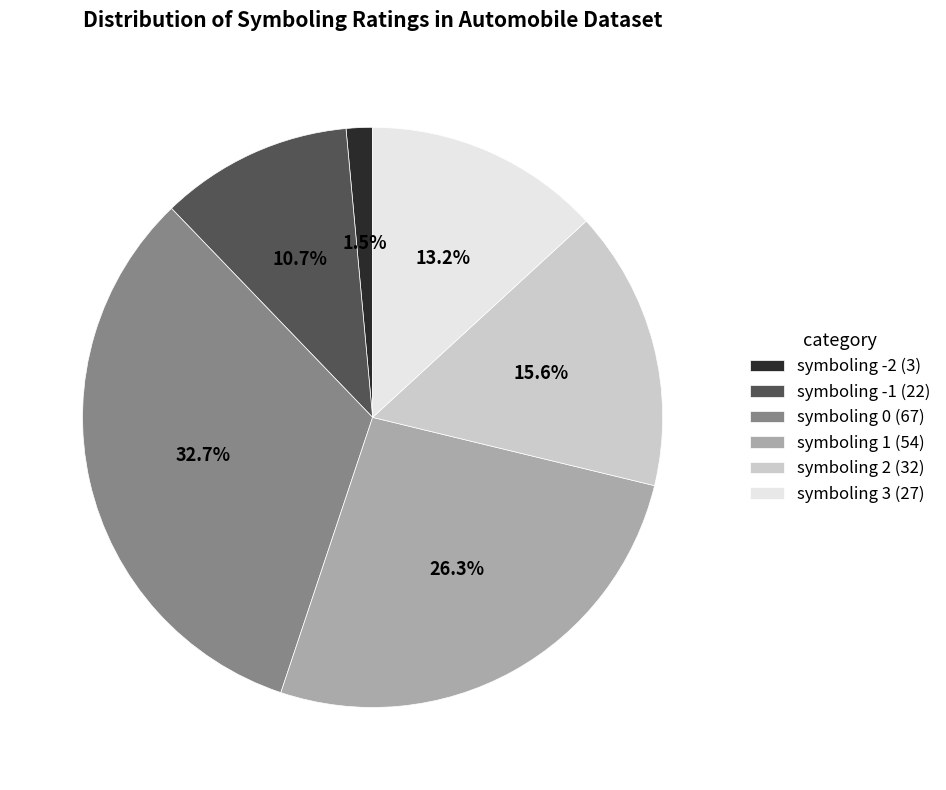

Count the number of slices in the pie.

6